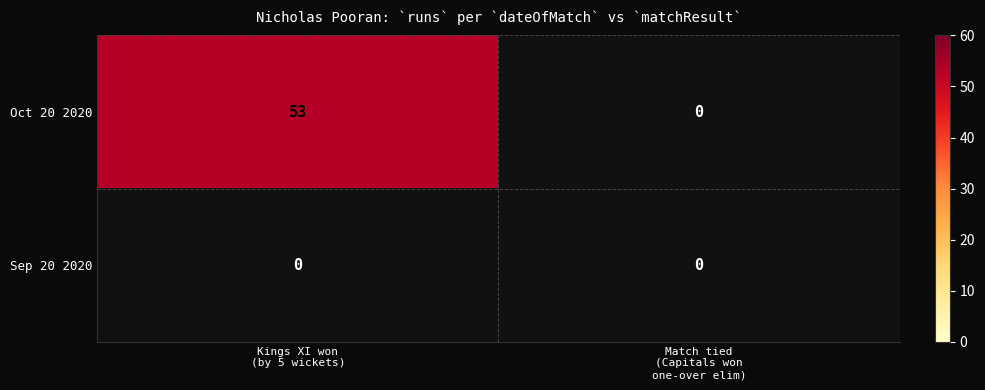

Is it true that Oct 20 2020 equals 18 at Kings XI won by 5 wickets (with 6 balls remaining)?

False